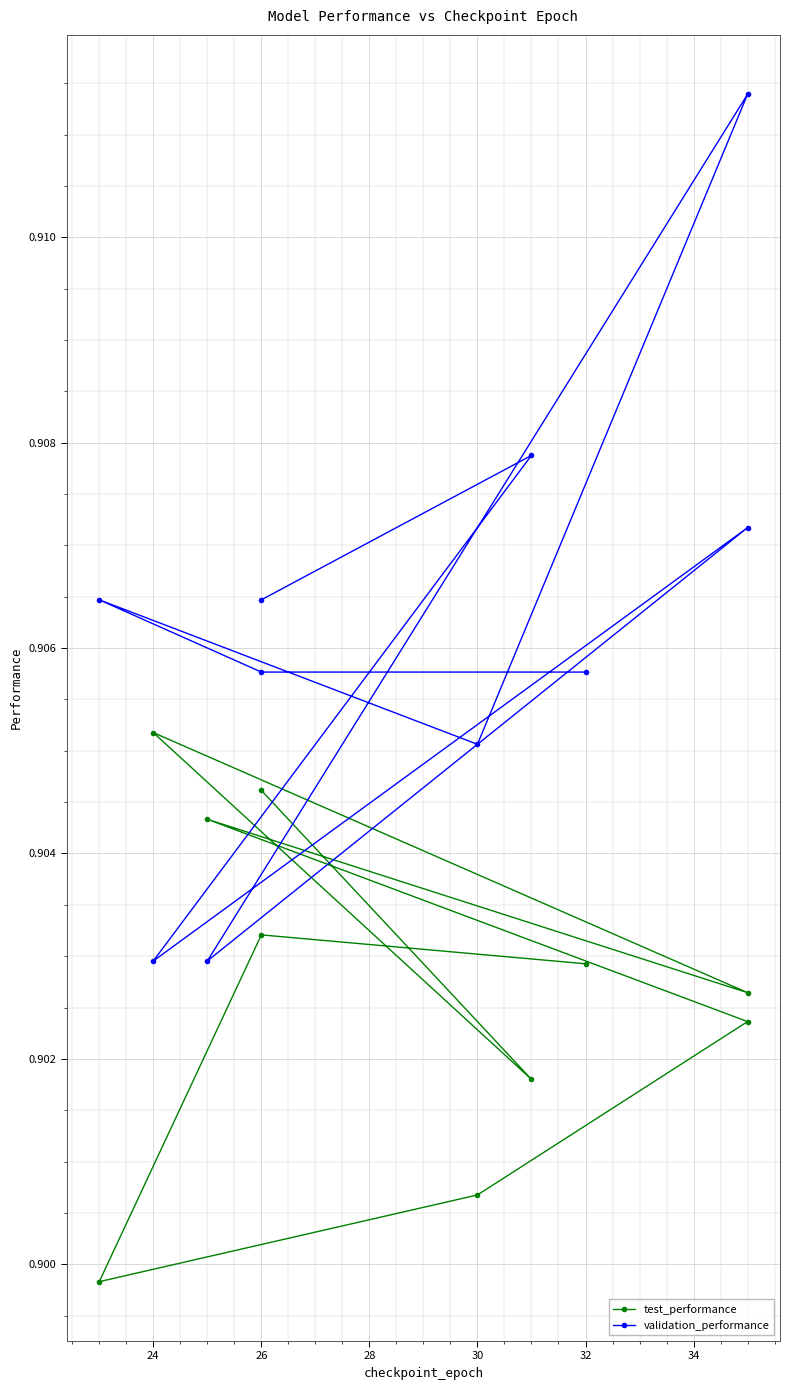

After their last crossing, which series has the higher values: test_performance or validation_performance?

validation_performance